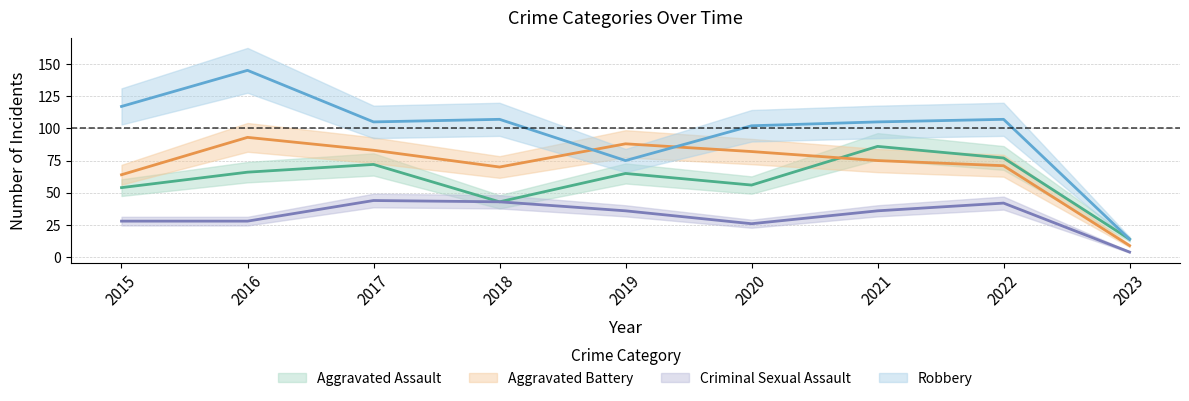

What is the highest value of the Criminal Sexual Assault series?

44